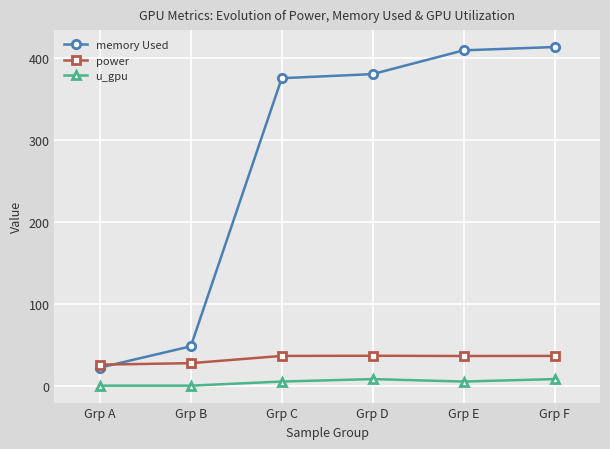

How many lines are shown in the chart?

3